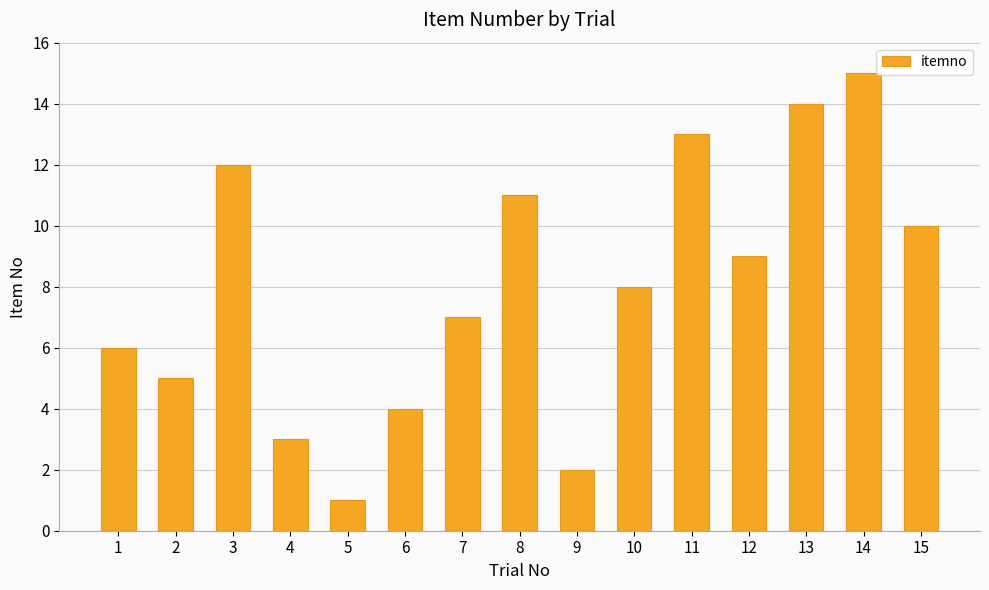

What is the average value?

8